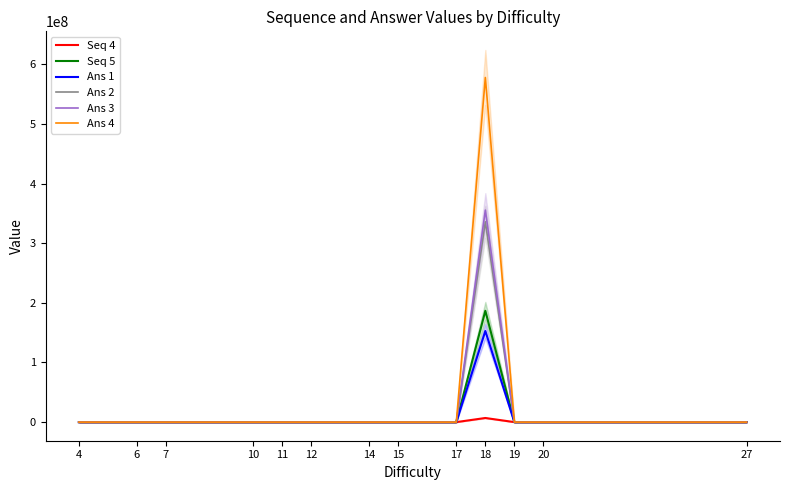

At which category is the sum across all series the highest?

18